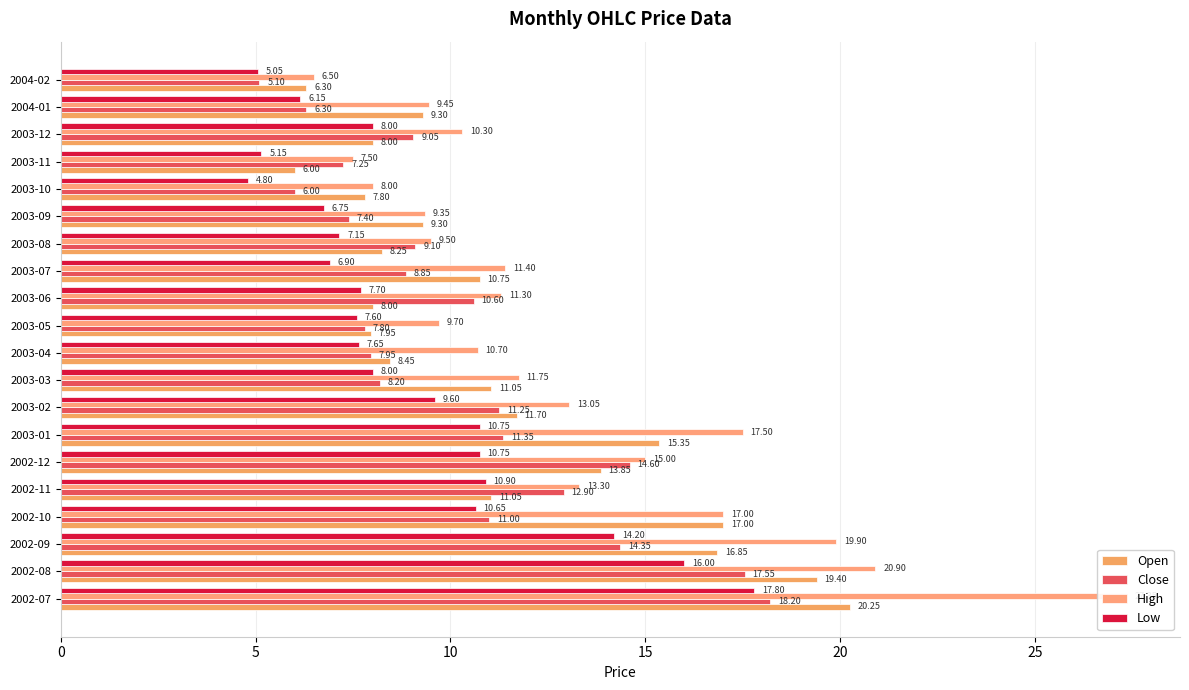

What is the highest value of the Close series?

18.2